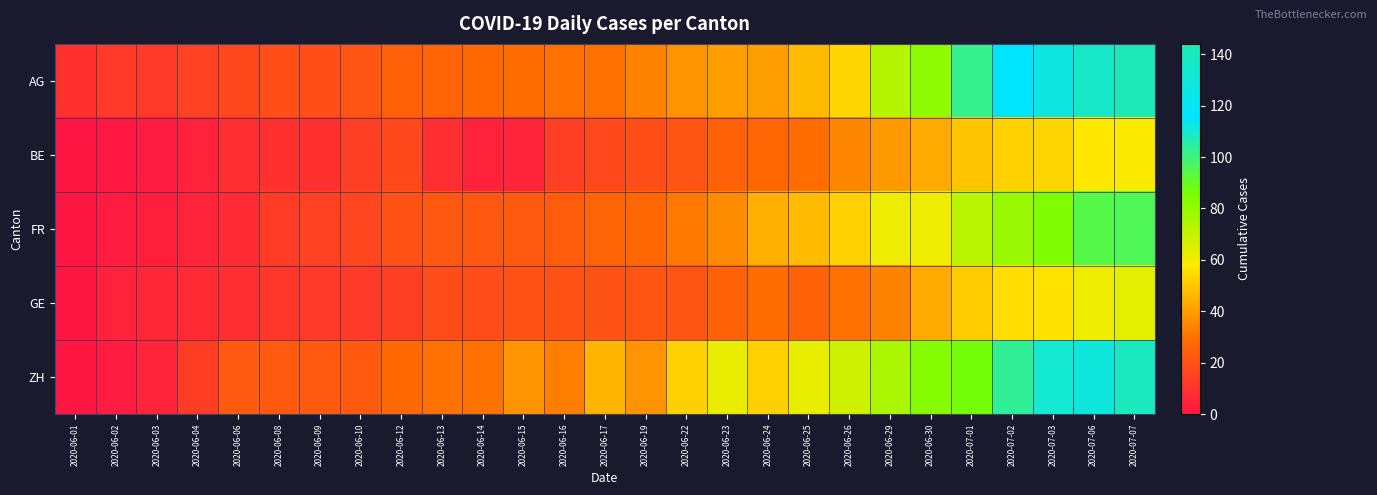

At how many categories does at least one series exceed 43?

13